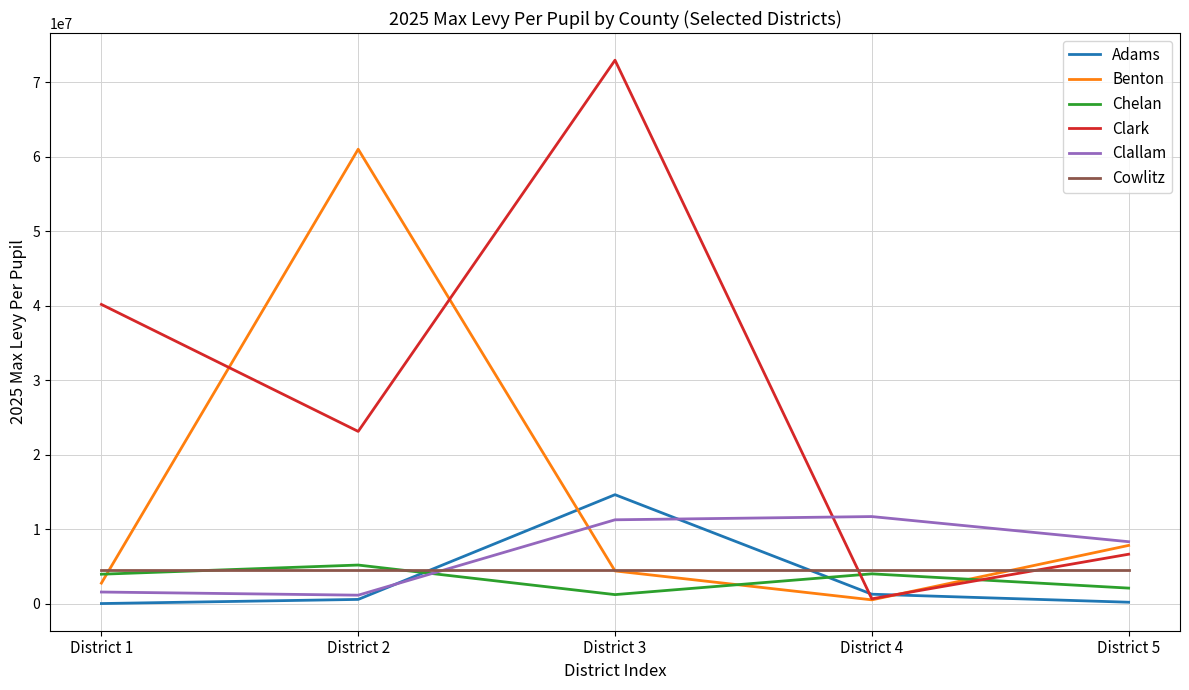

What is the sum of all Adams values?

16771582.7